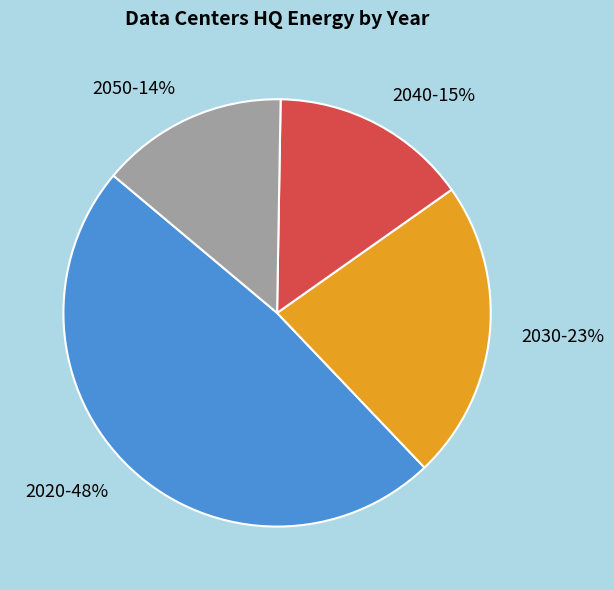

Is it true that 2020 is 48% of the pie?

True